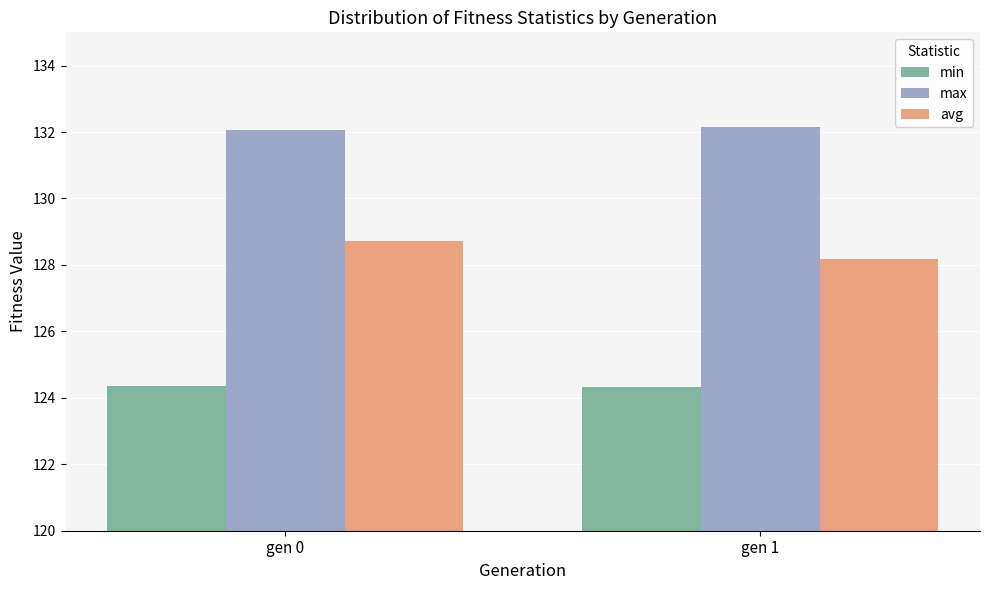

What is the difference between the avg values at gen 1 and gen 0?

0.5